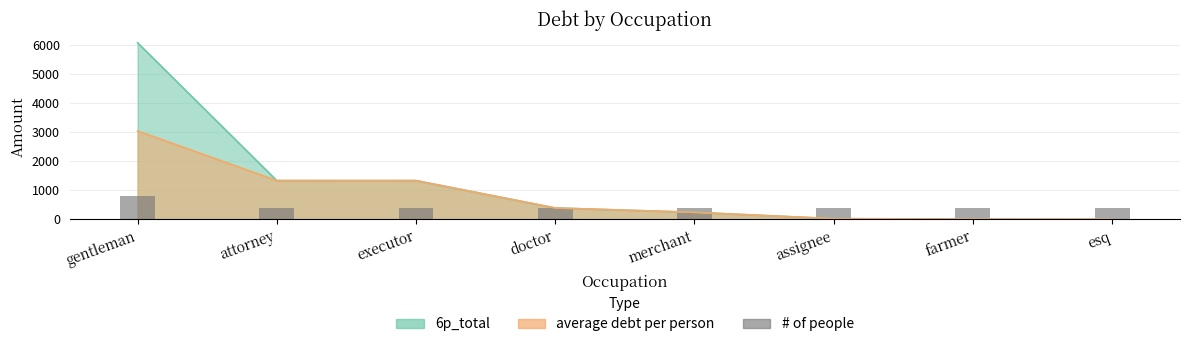

Reading left to right, what are all the values shown in this chart?

800	400	400	400	400	400	400	400